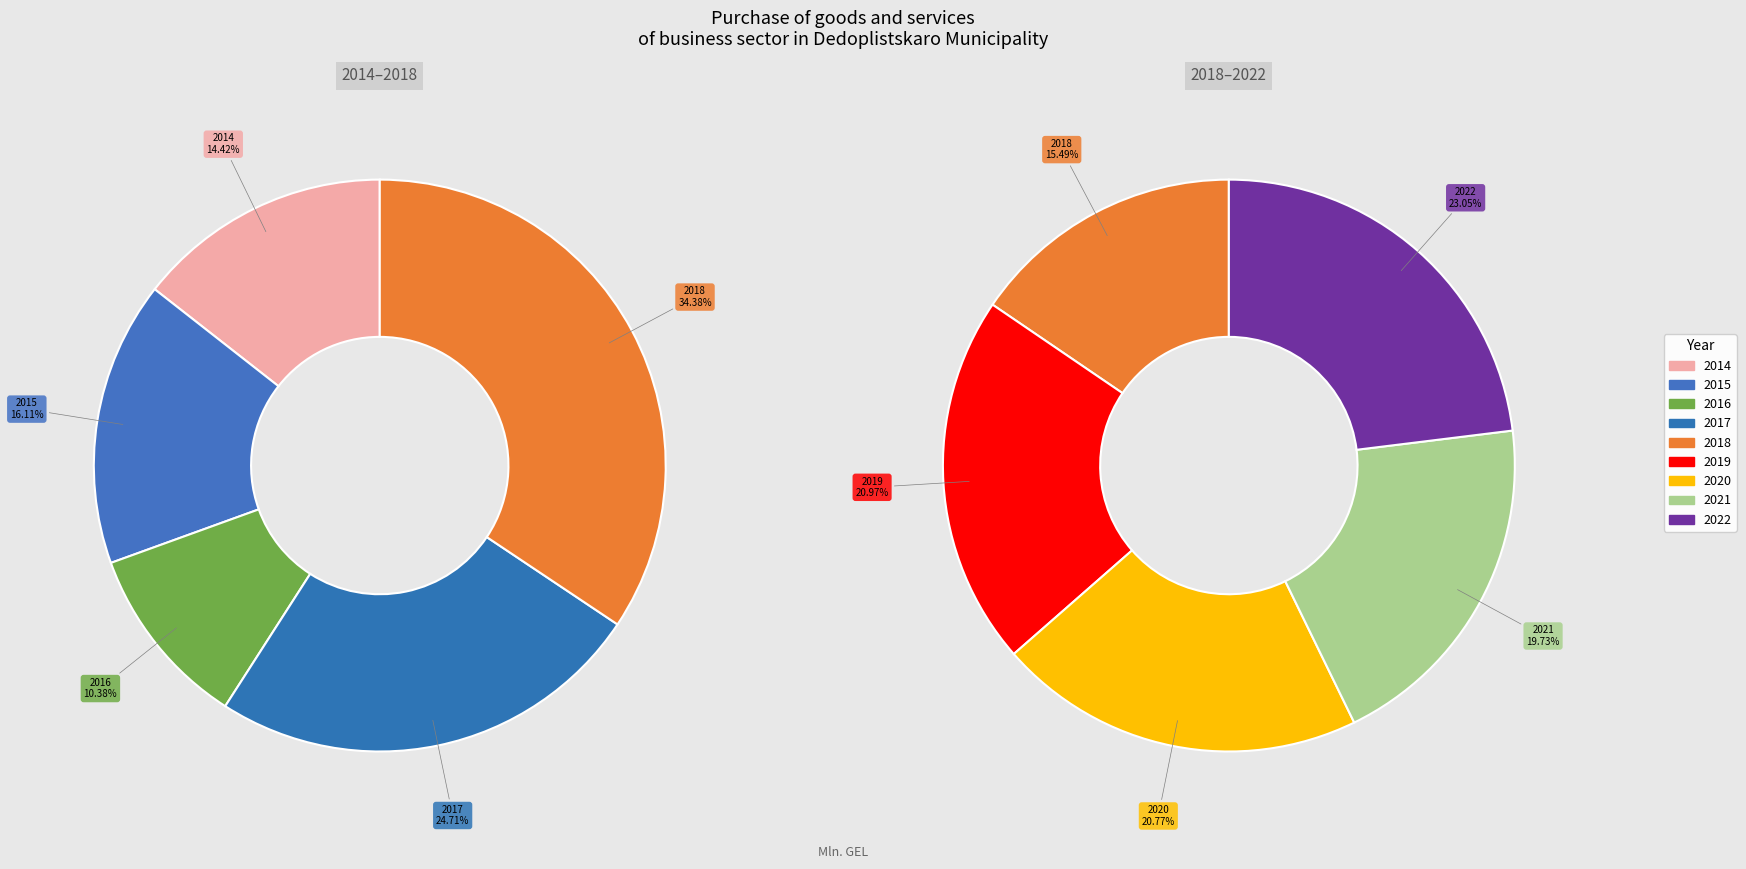

How many slices are in this pie chart?

9